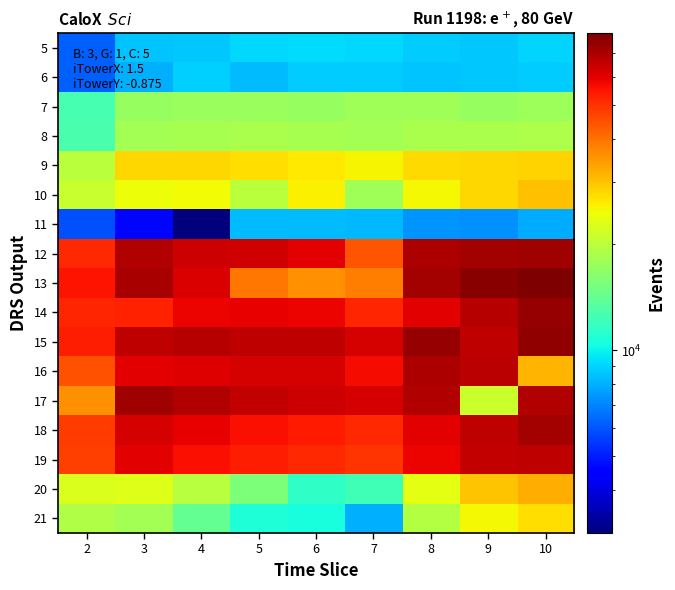

Which has a higher value, 8 or 5?

5